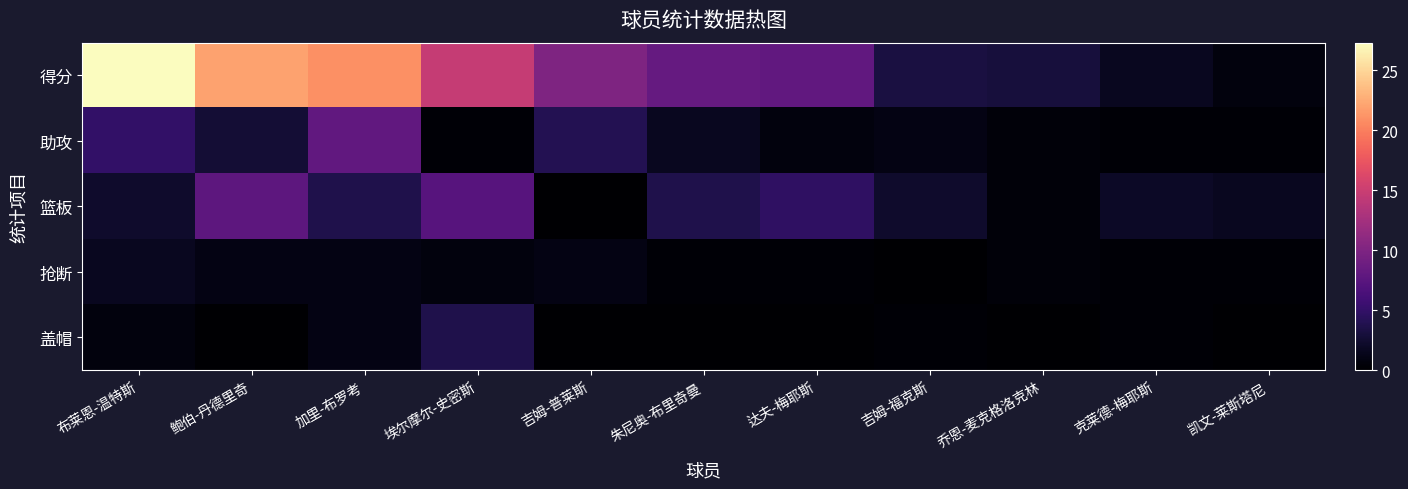

How many series are shown in this chart?

5